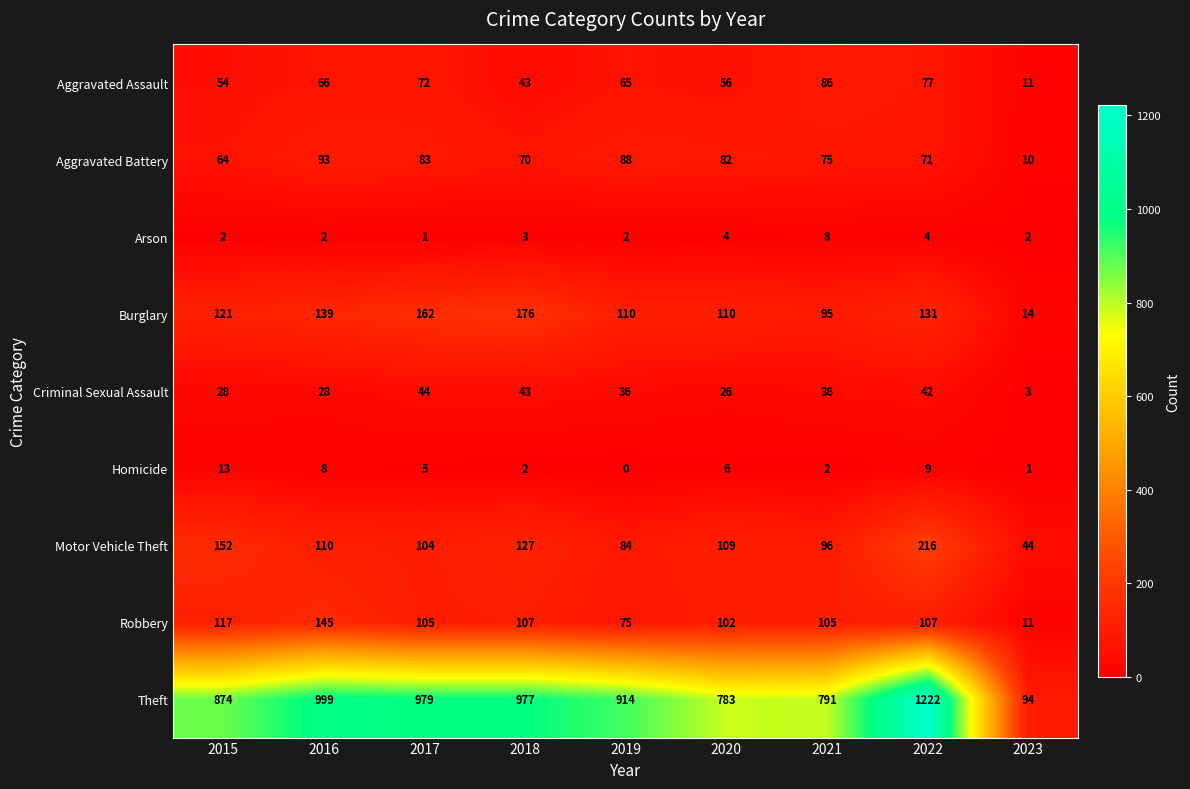

At which label does Aggravated Assault first exceed 65?

2016